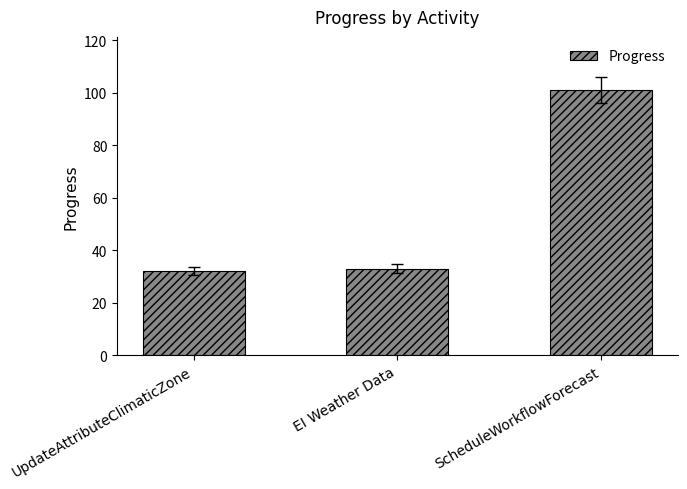

What is the label of the 1st bar from the right?

ScheduleWorkflowForecast